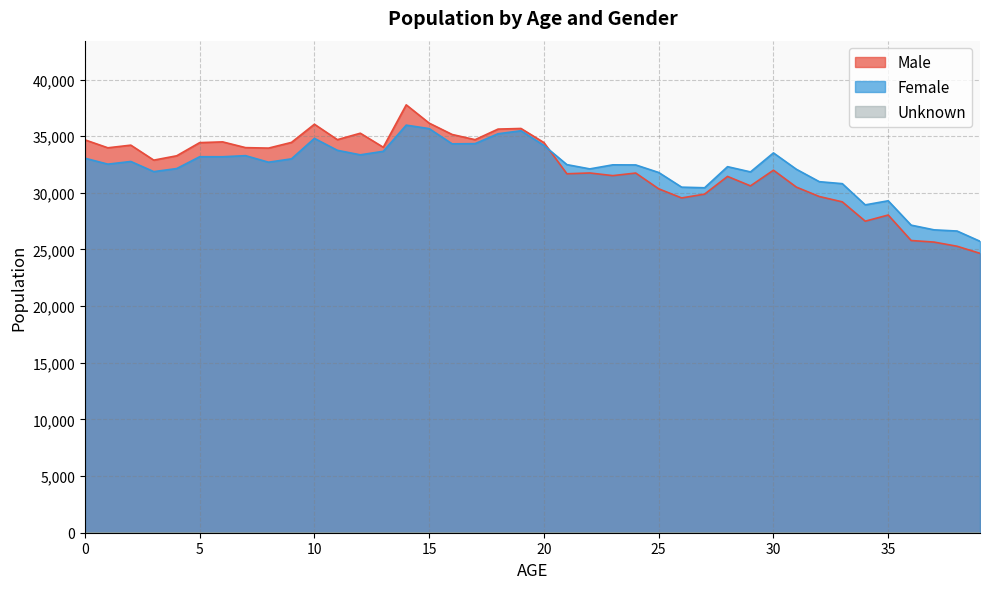

True or false: Female has more than 2 interior local peaks.

True